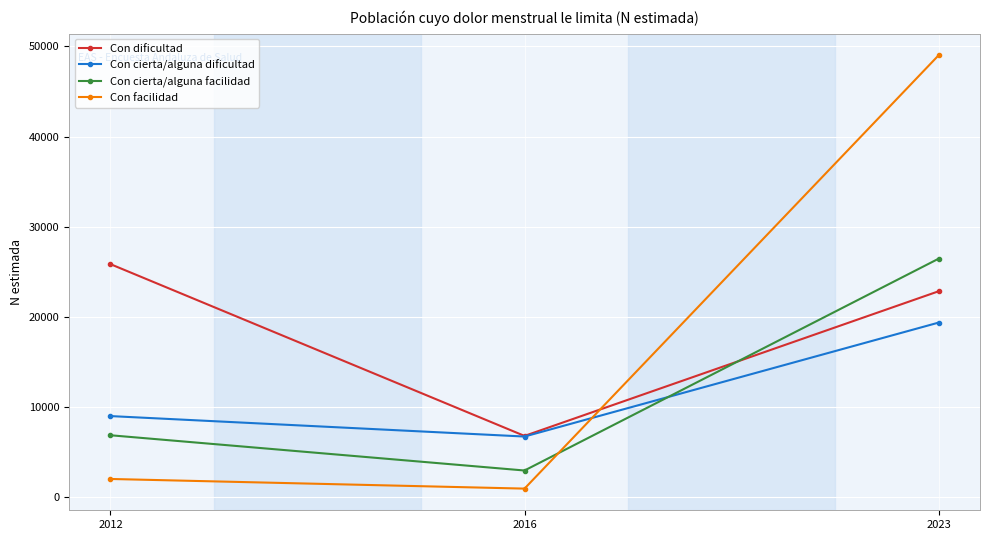

At which category is the sum across all series the highest?

2023